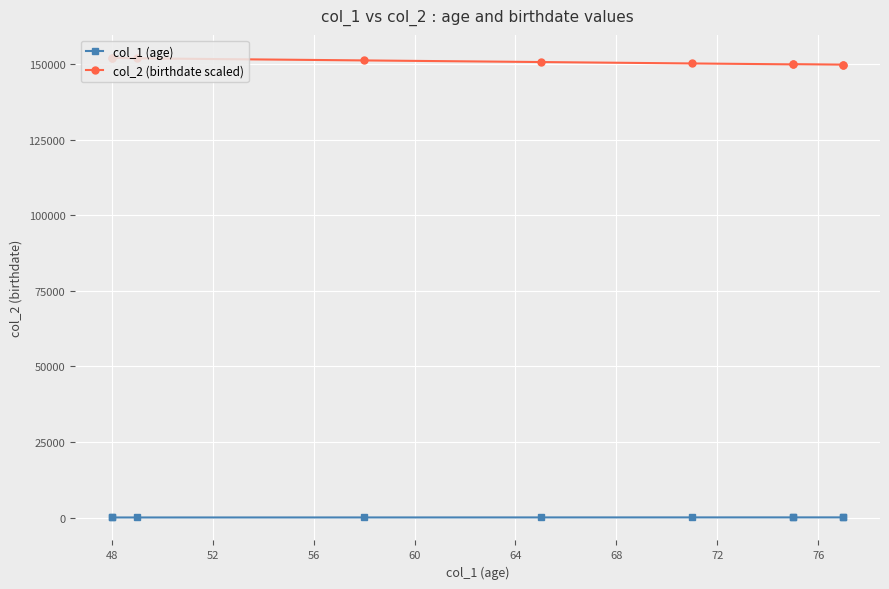

At which category does the chart reach its peak across all series?

48